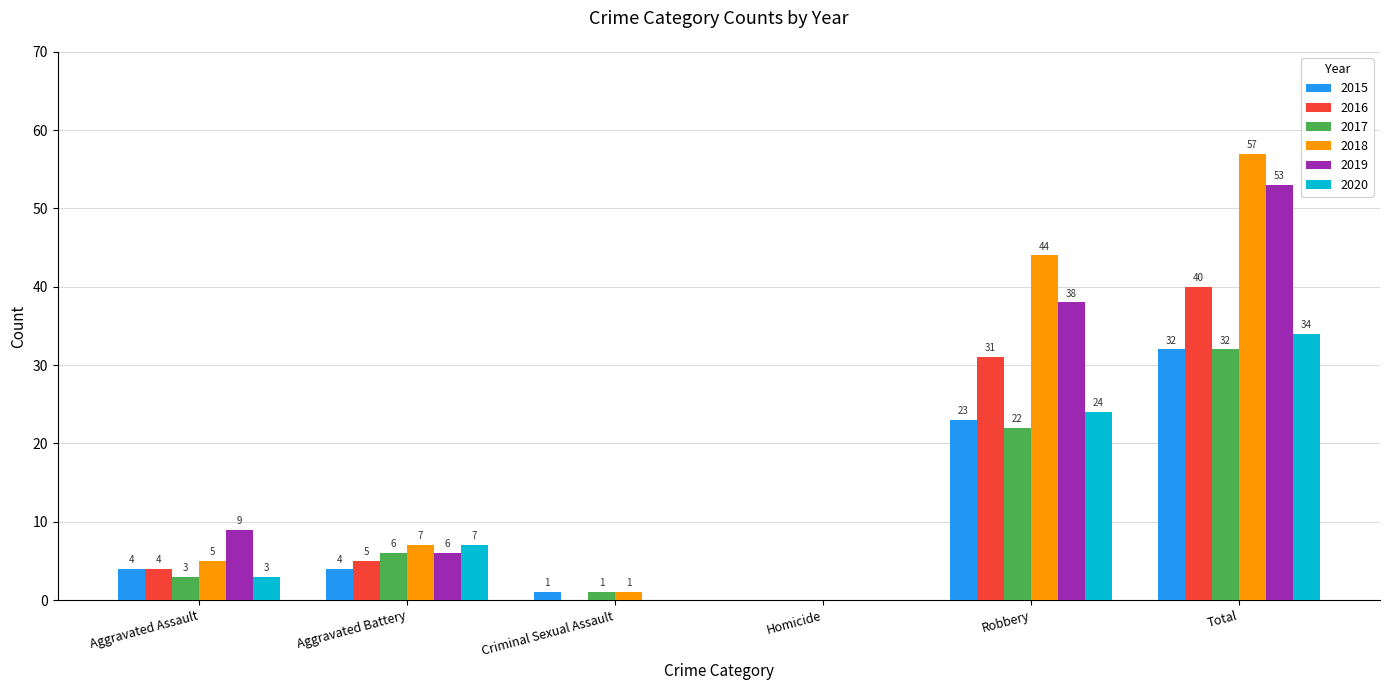

Which series has the largest range (max minus min)?

2018